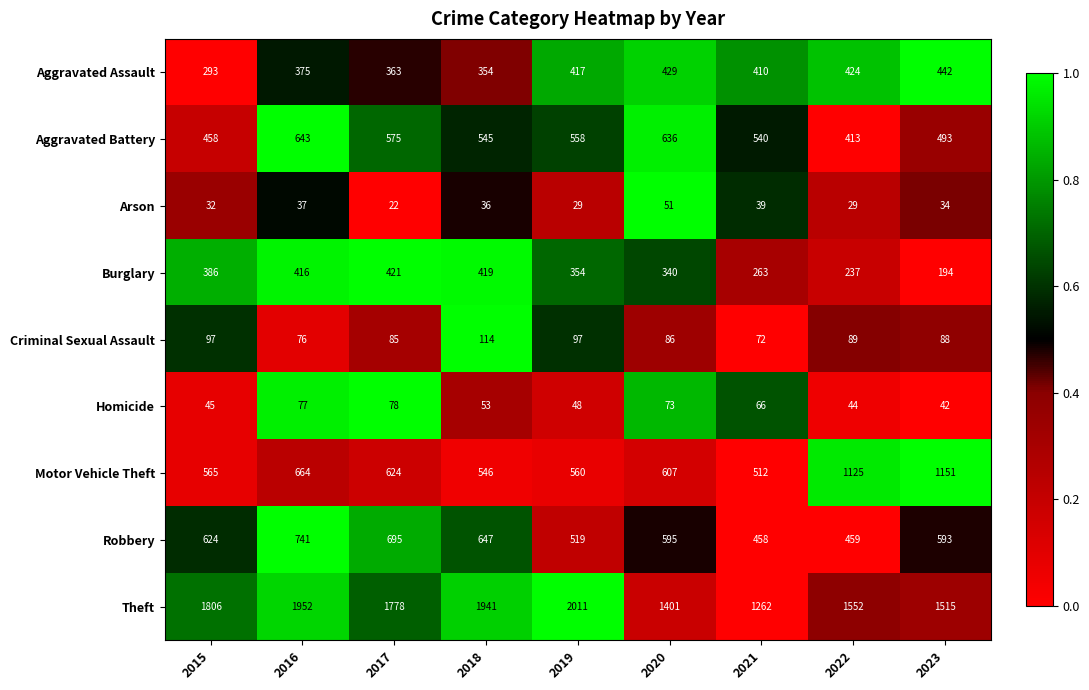

What is the average value of the Aggravated Battery series?

540